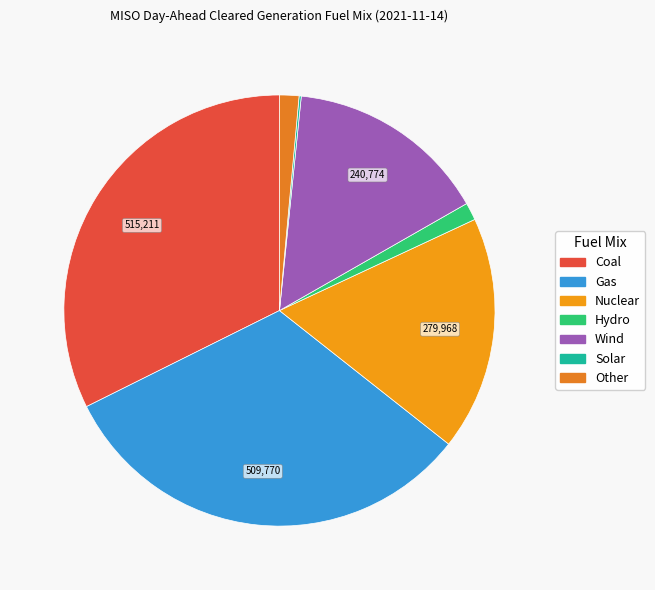

Rank the categories by value from lowest to highest.

Solar, Hydro, Other, Wind, Nuclear, Gas, Coal